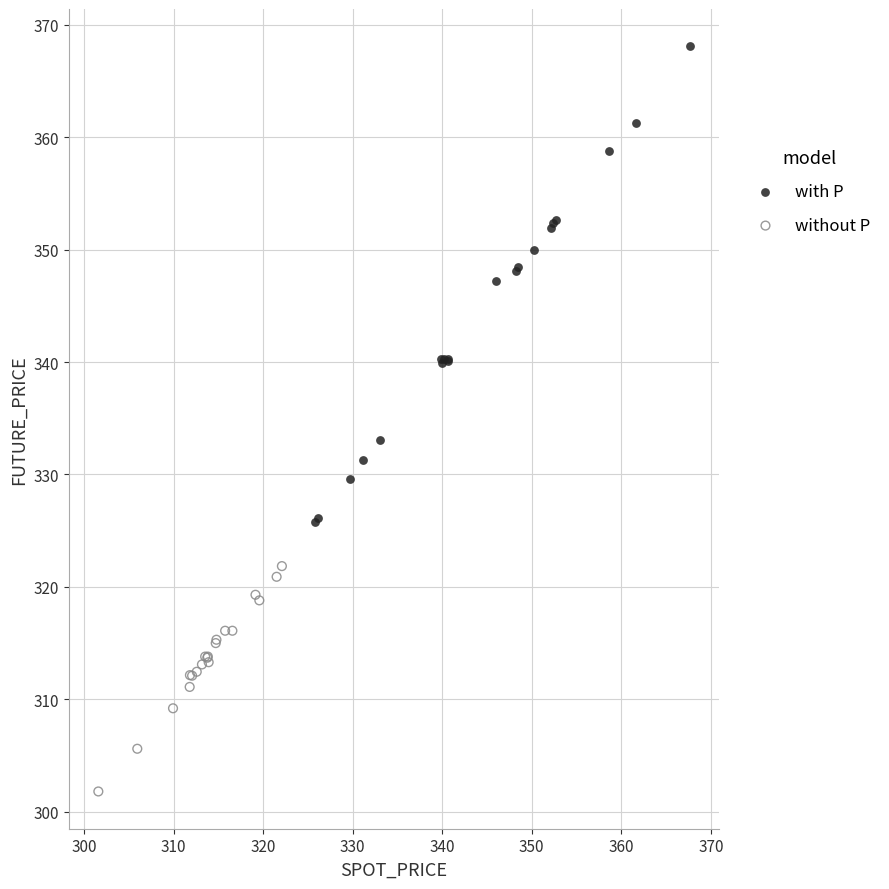

Which series reaches the maximum Y coordinate?

with P